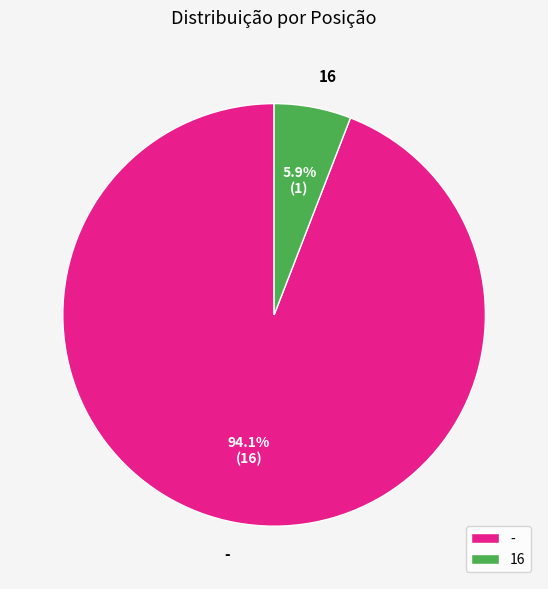

What is the largest slice in the pie chart?

-